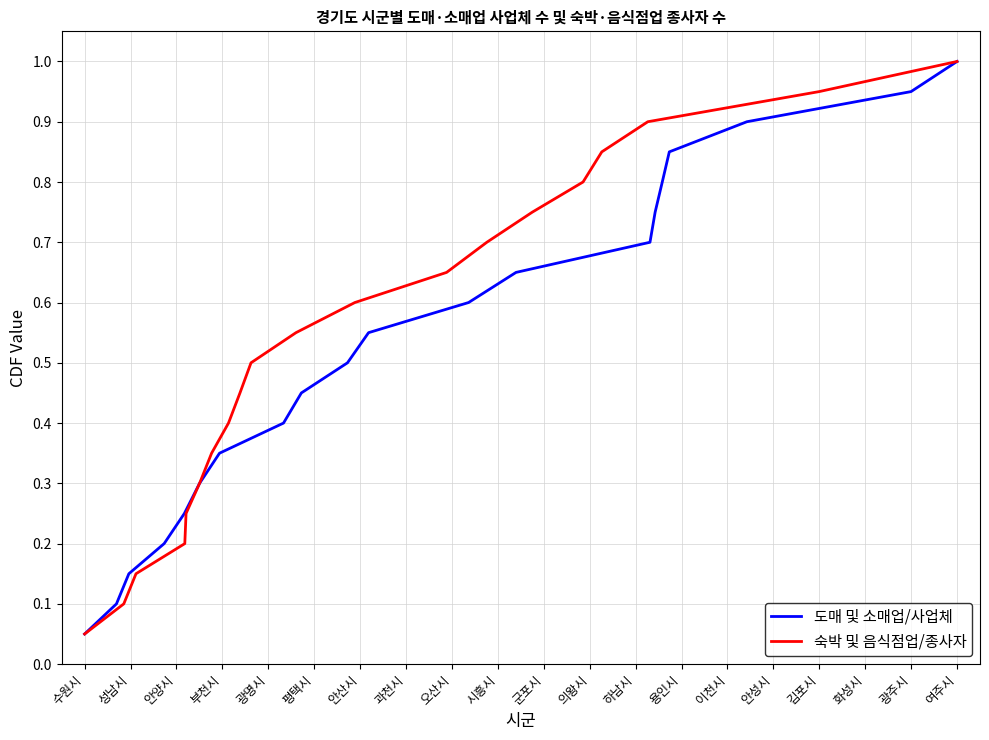

Does the chart display data point markers on the line(s)?

No